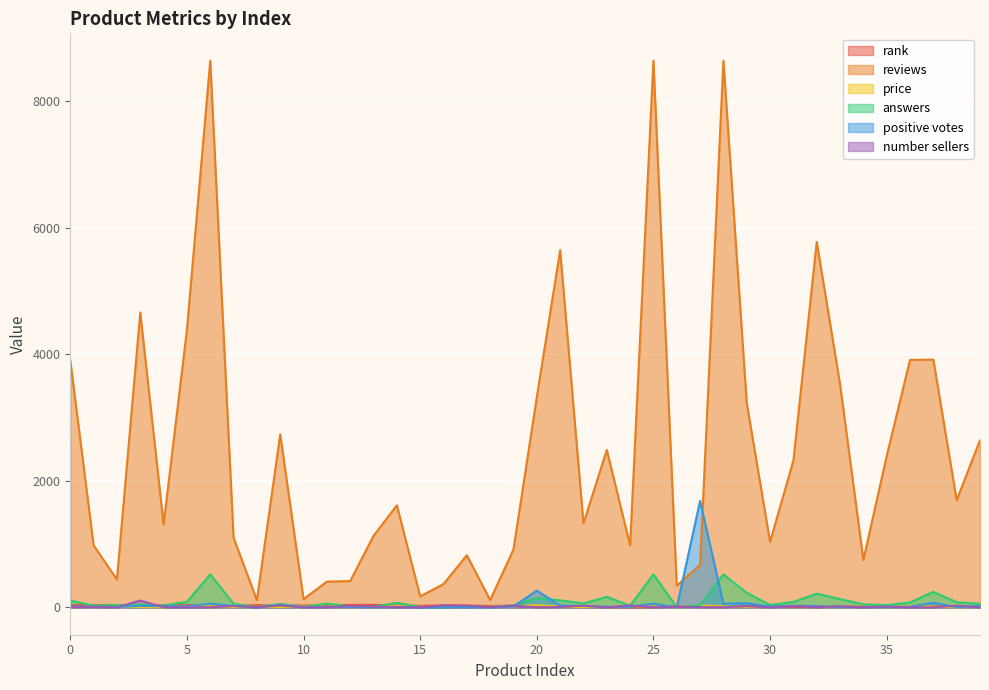

Which category has the lowest value in the reviews series?

8